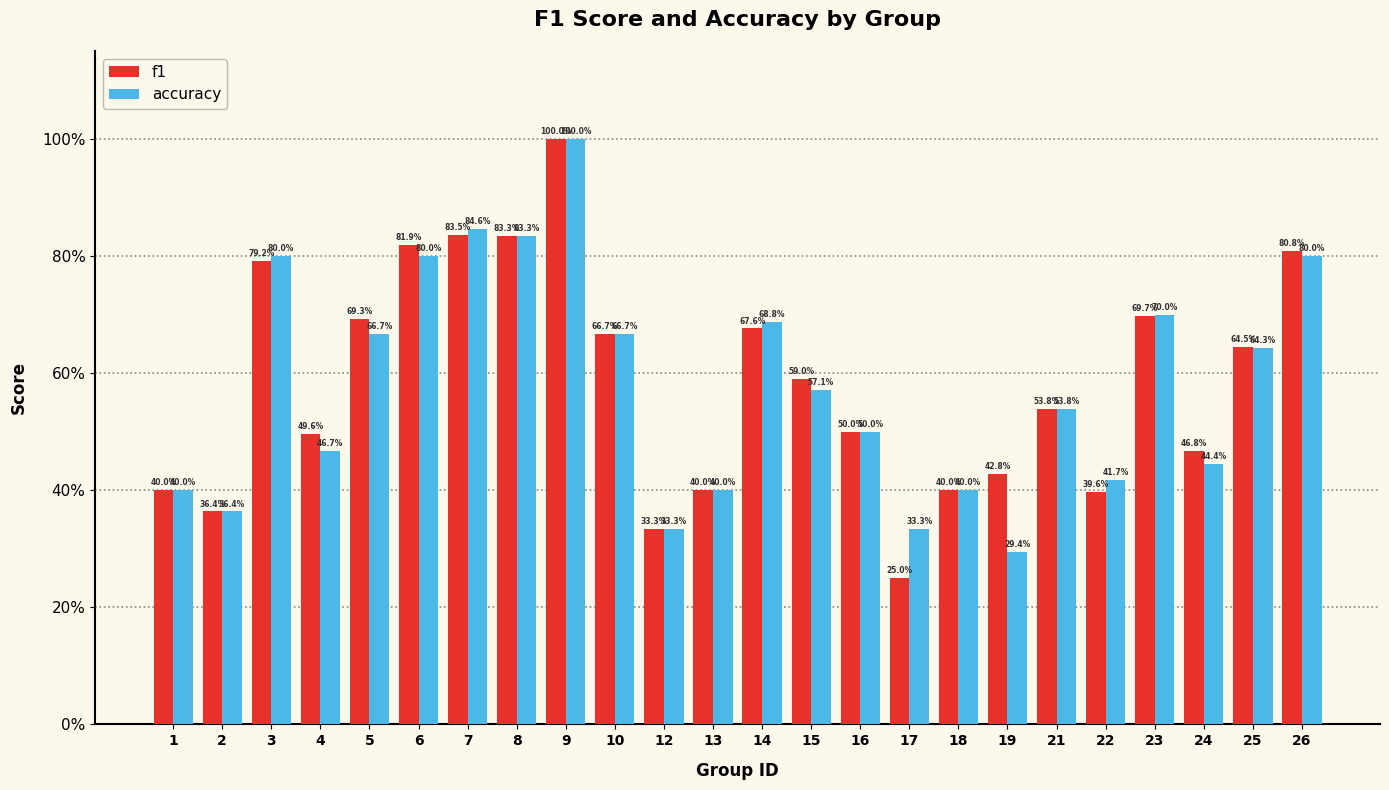

Are the bars horizontal?

No